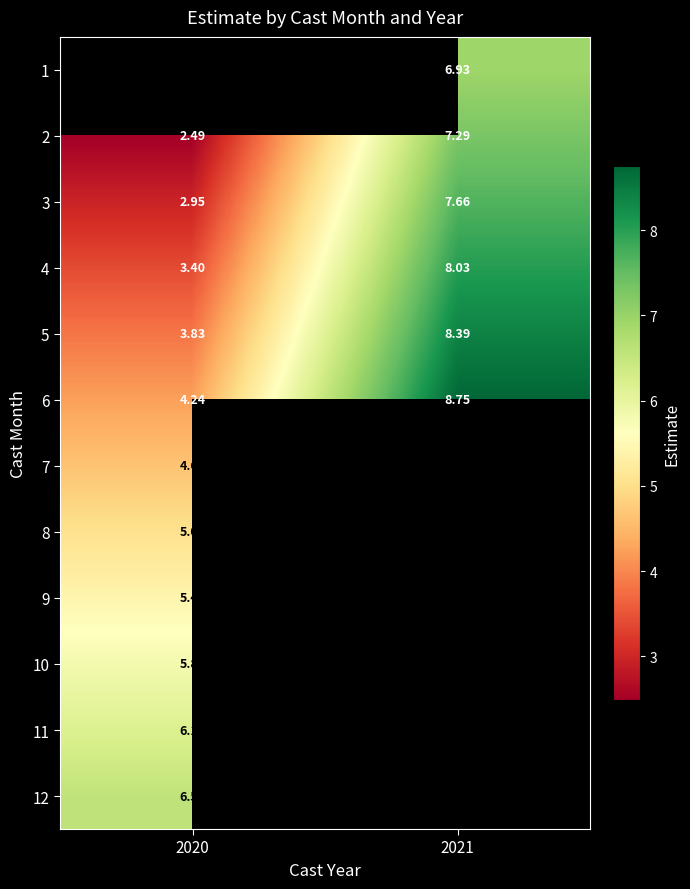

Is the value of 12 at 2020 greater than the value of 6 at 2021?

No